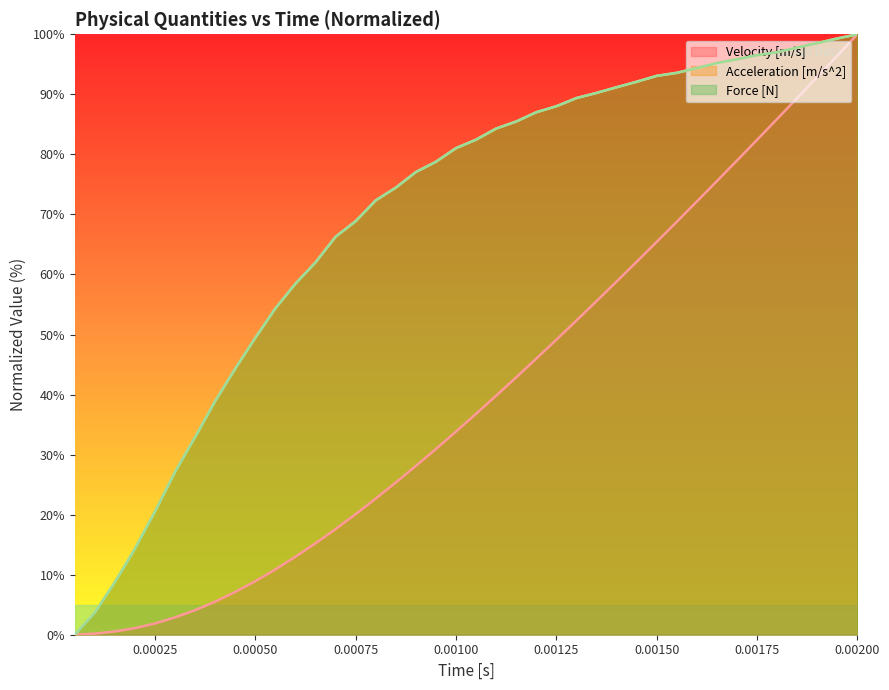

What is the greatest value displayed?

100.0